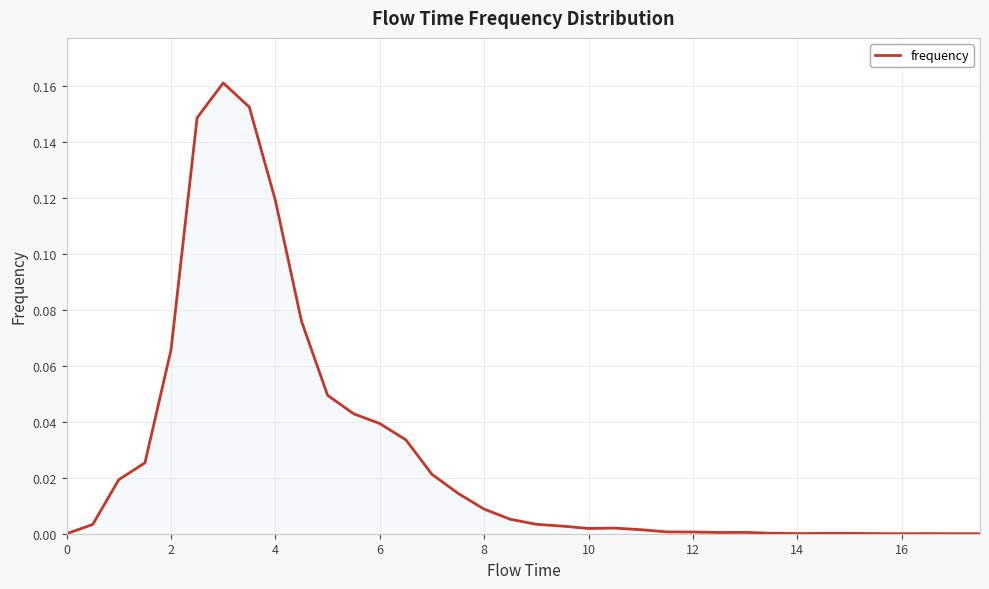

Is this an area chart (filled region under the line)?

Yes